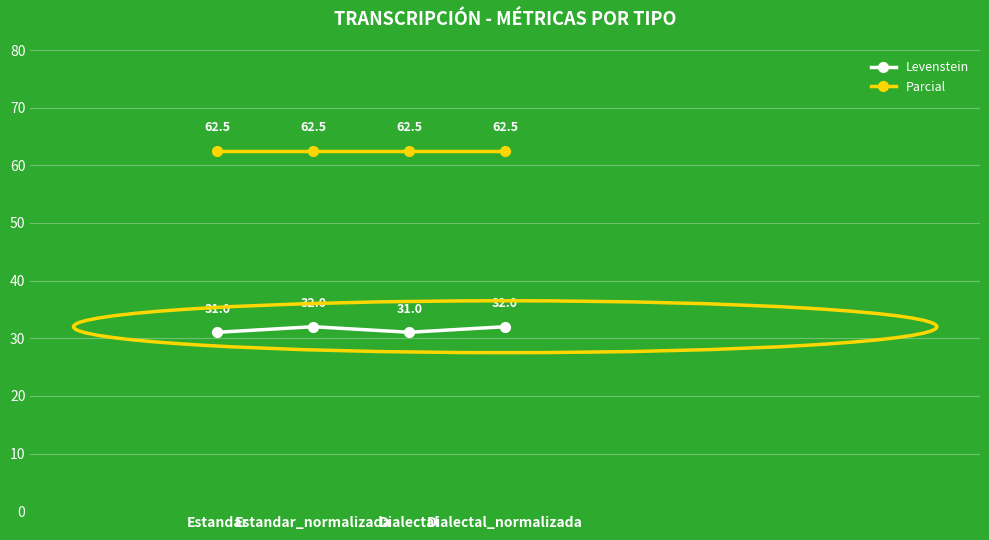

Is it true that Levenstein equals 31.0 at Dialectal?

True